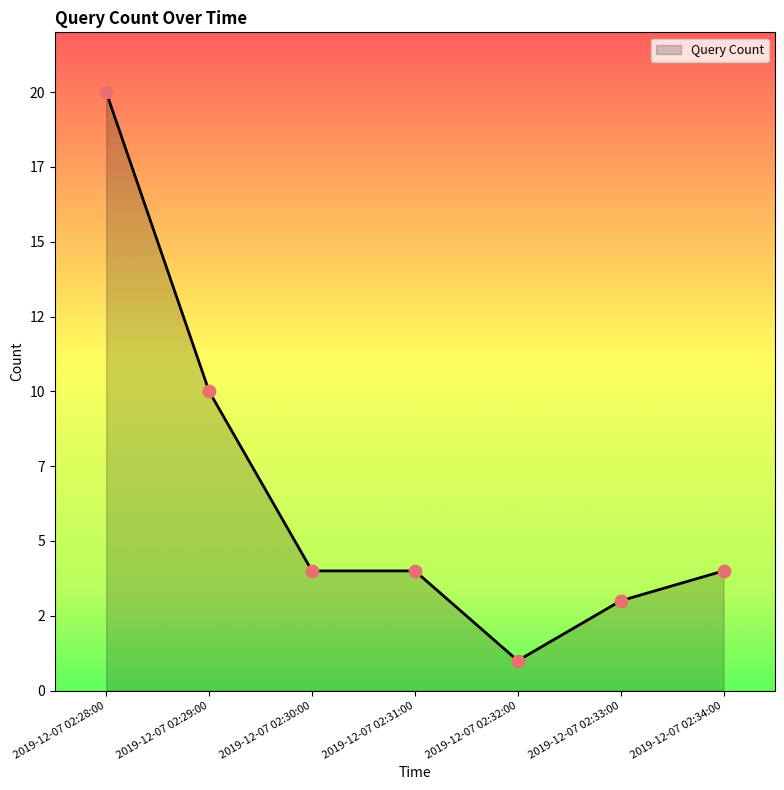

What is the ratio of the value at 2019-12-07 02:31:00 to the value at 2019-12-07 02:32:00?

4.0